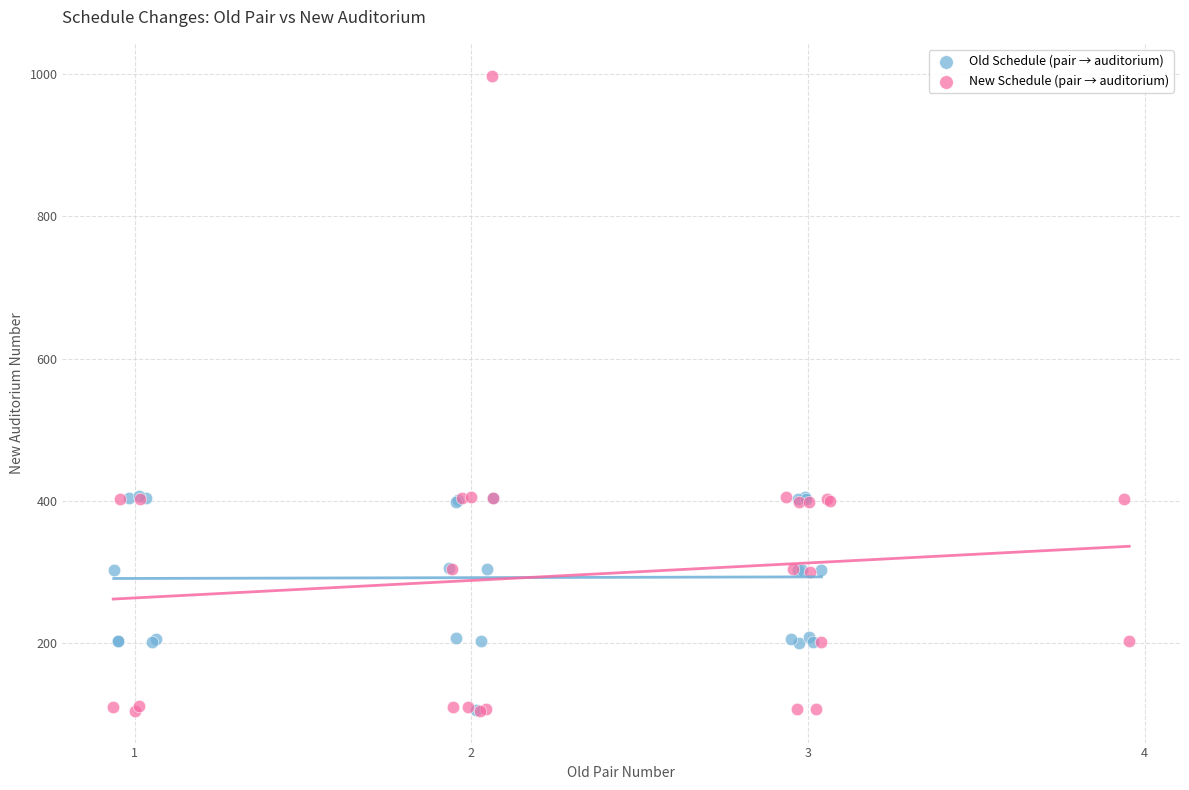

Which series has the widest spread of Y values?

New Schedule (pair → auditorium)